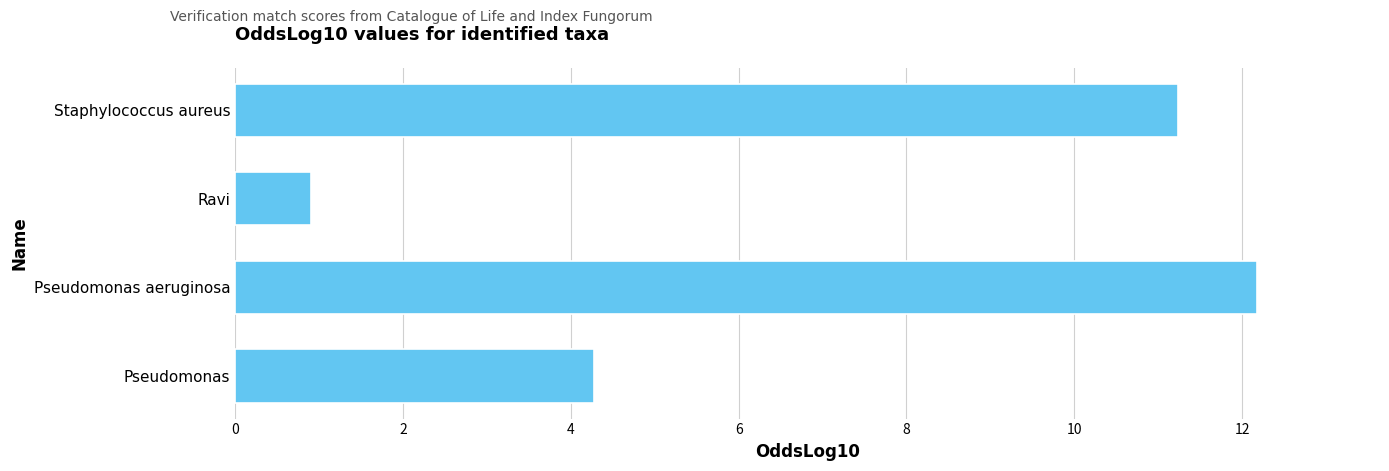

Count the number of values greater than 11.

2